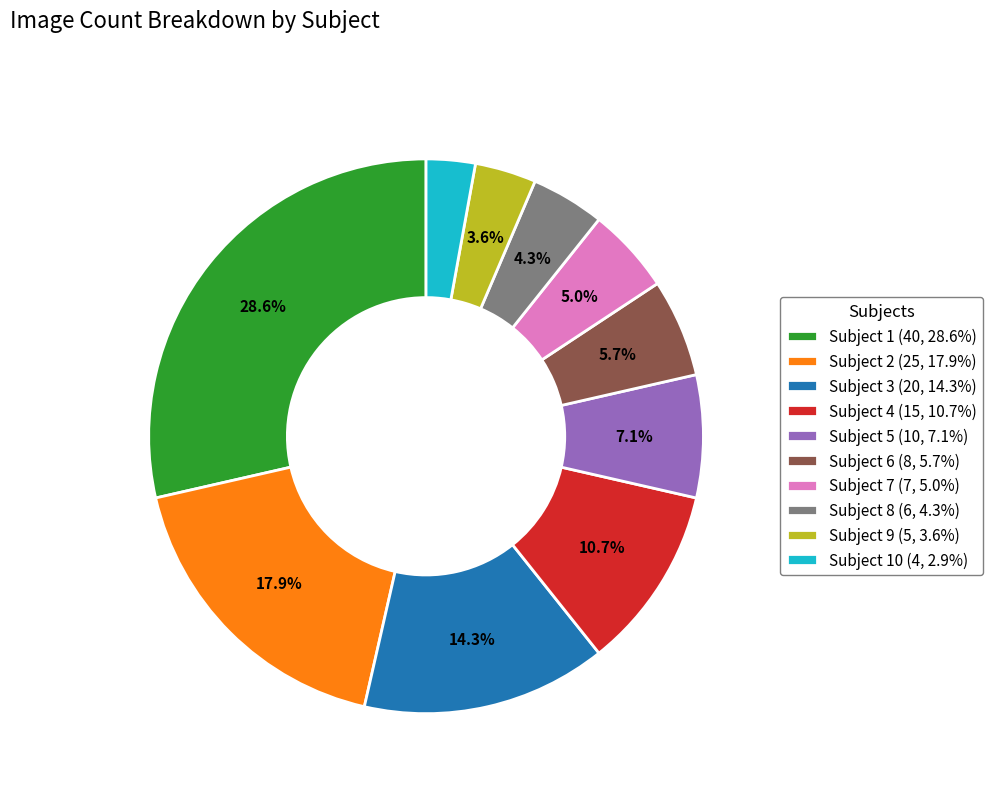

To the nearest percent, what is the average slice percentage?

10%